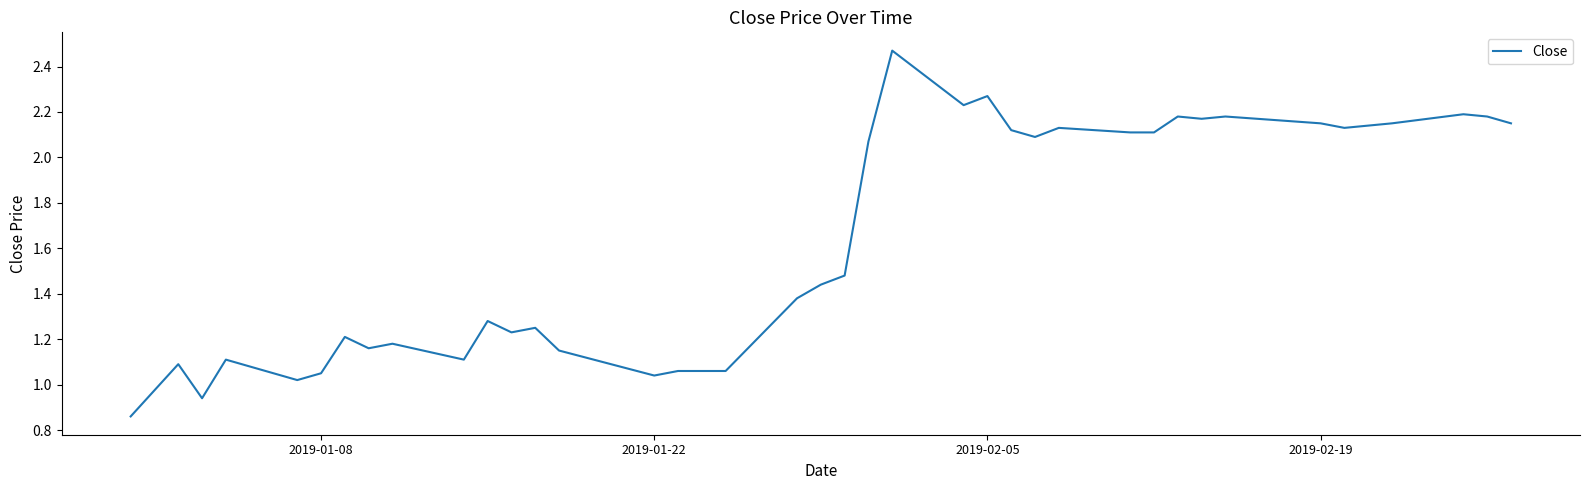

What is the difference between the maximum and minimum values?

1.6